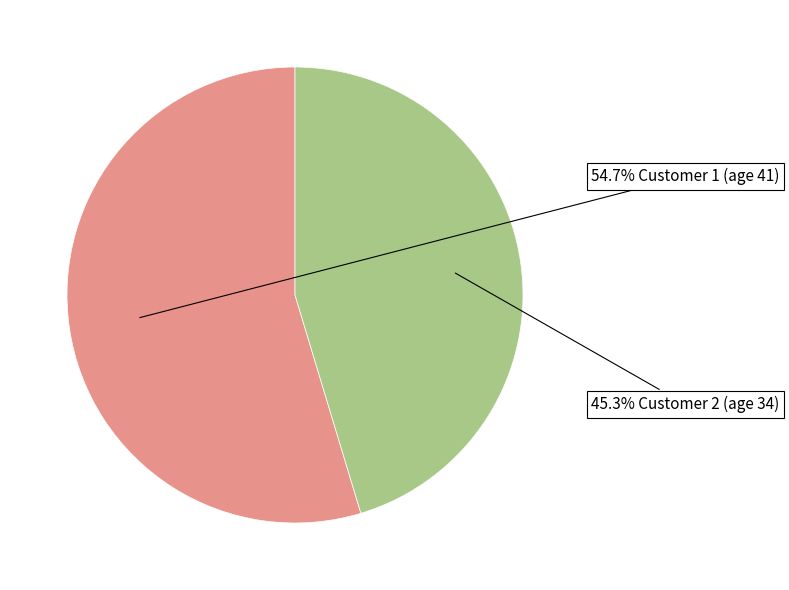

Is there a majority slice in this chart?

Yes